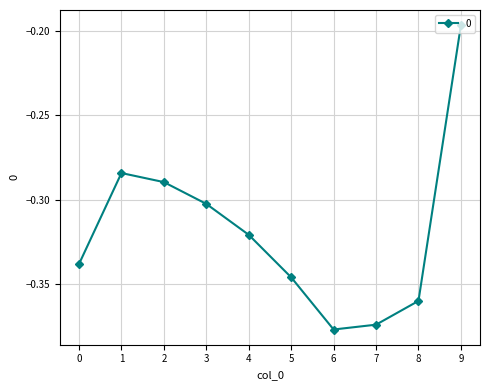

At which category does the chart reach its peak across all series?

9